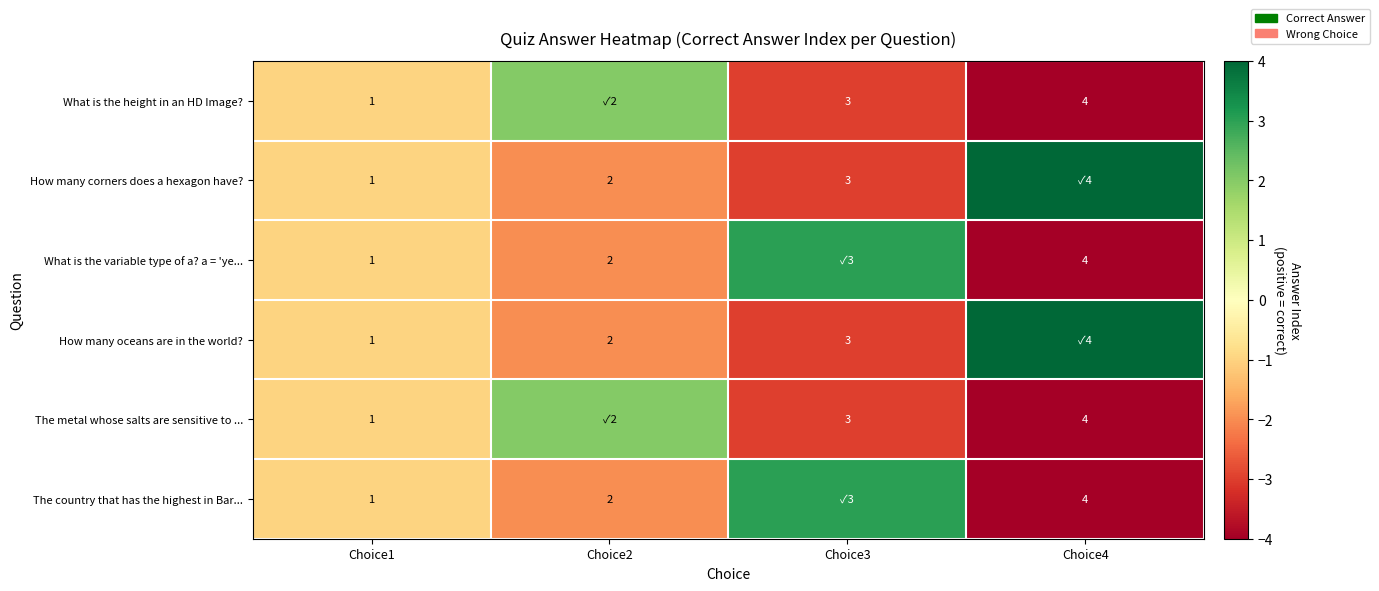

The The metal whose salts are sensitive to ... series shows 4 at Choice3. True or false?

False